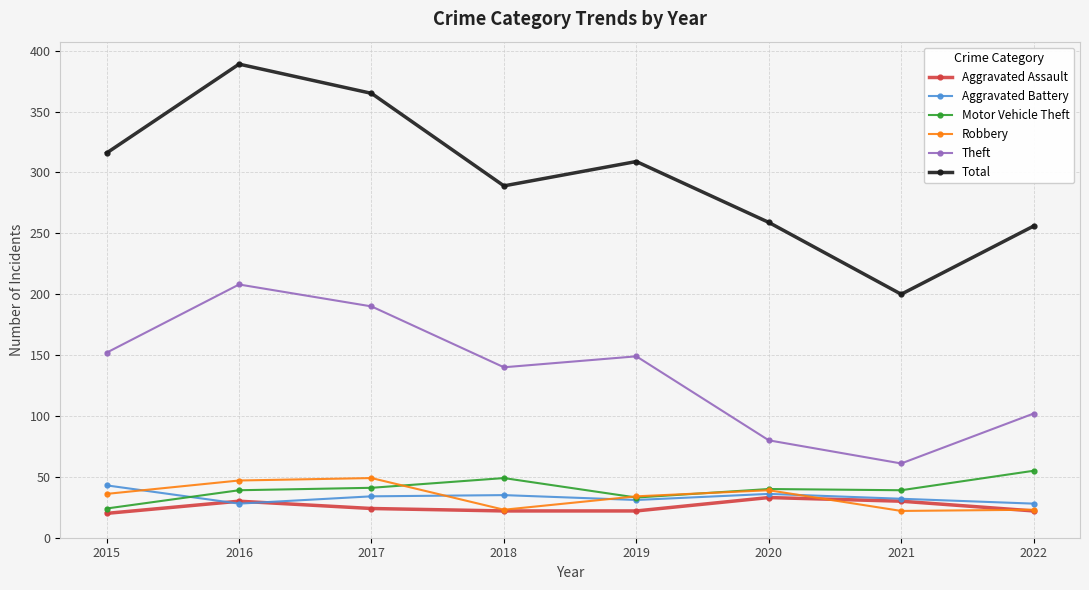

Read the Aggravated Assault value at 2018.

22